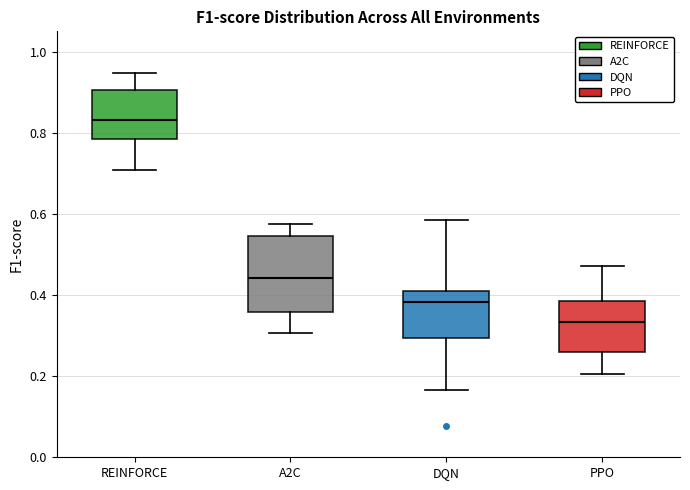

Comparing the boxes themselves (not the whiskers), which one is the tallest?

A2C